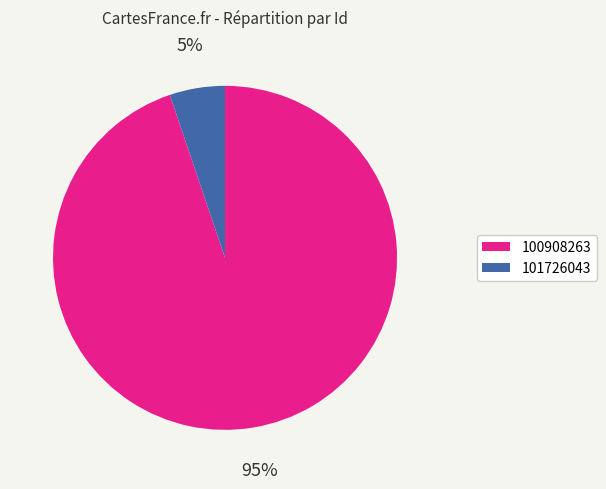

Between 100908263 and 101726043, which is larger?

100908263